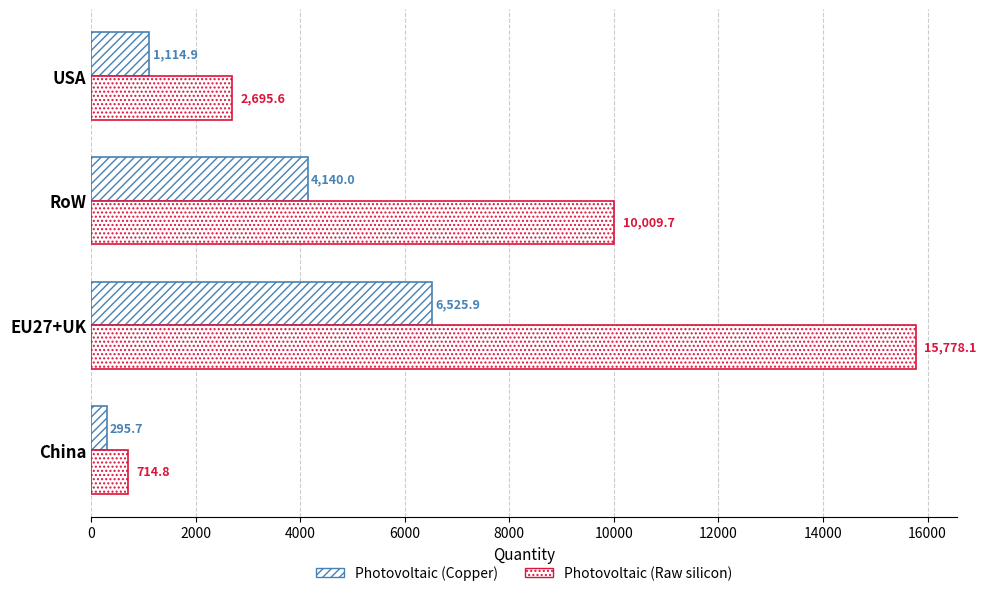

What is the maximum value shown in the chart?

15778.1